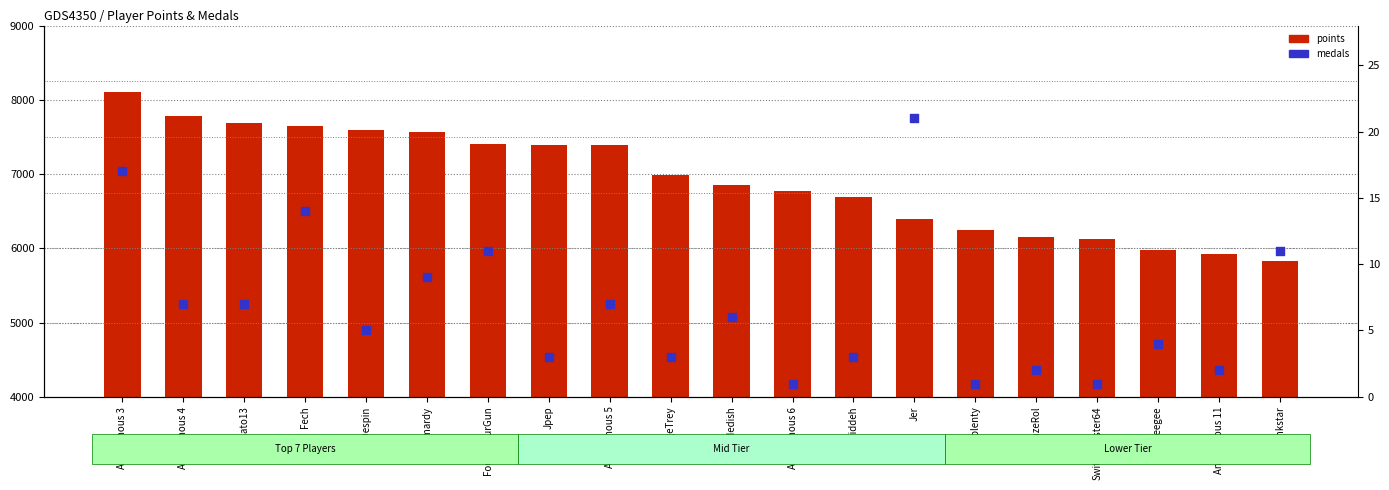

What are all the series names shown in the legend?

points, medals